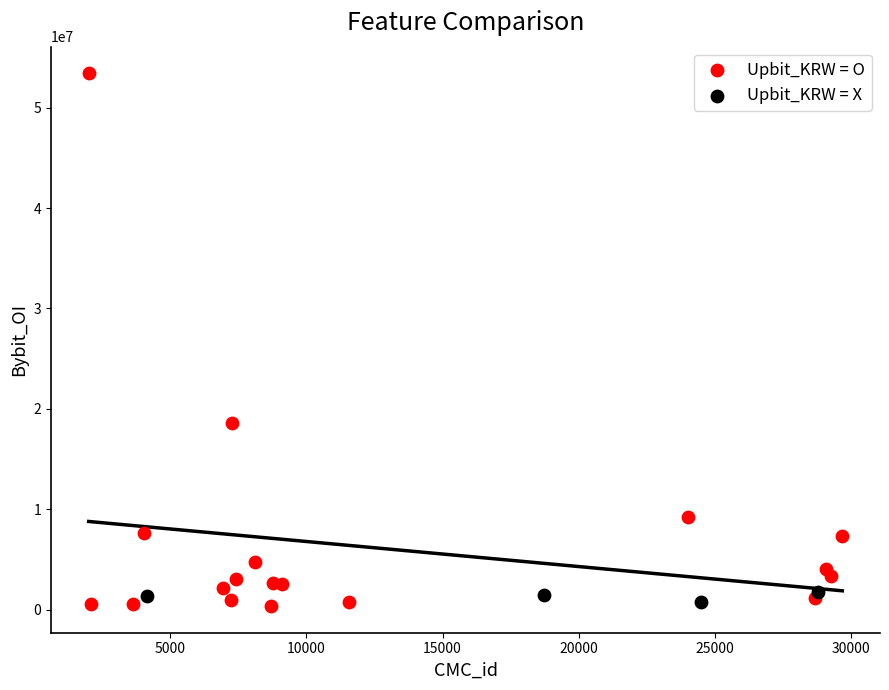

Which series has the widest spread of Y values?

Upbit_KRW = O